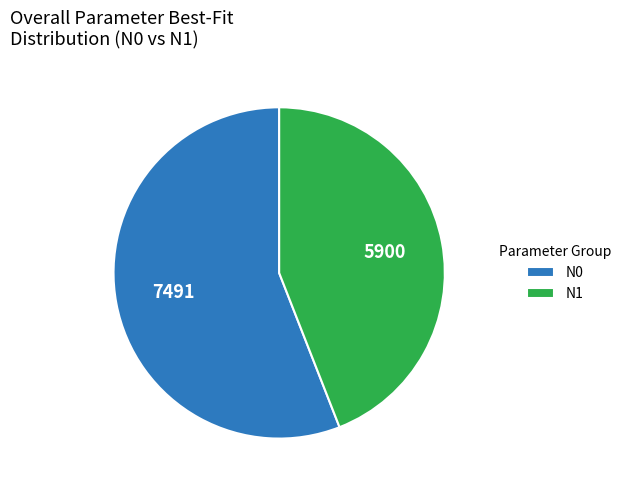

Combined, do N0 and N1 account for over 50%?

Yes